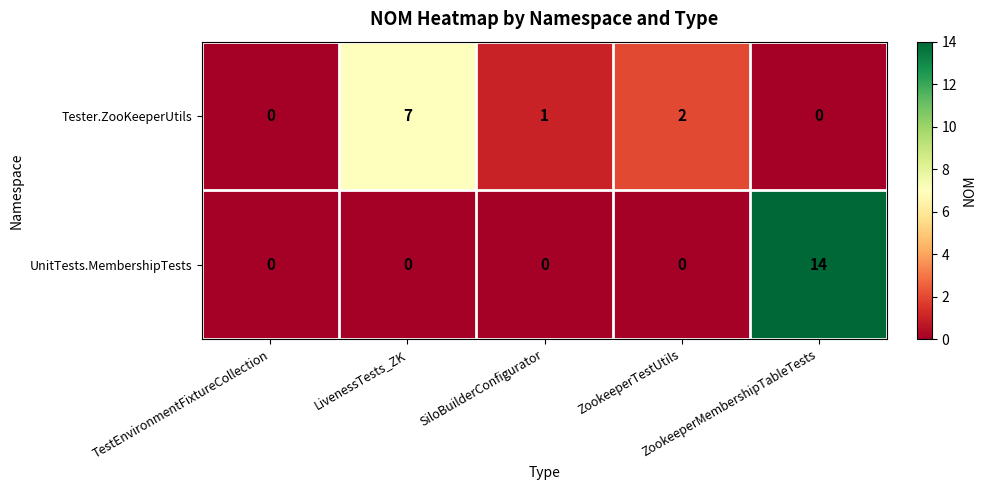

Which series has the largest total across all categories?

UnitTests.MembershipTests